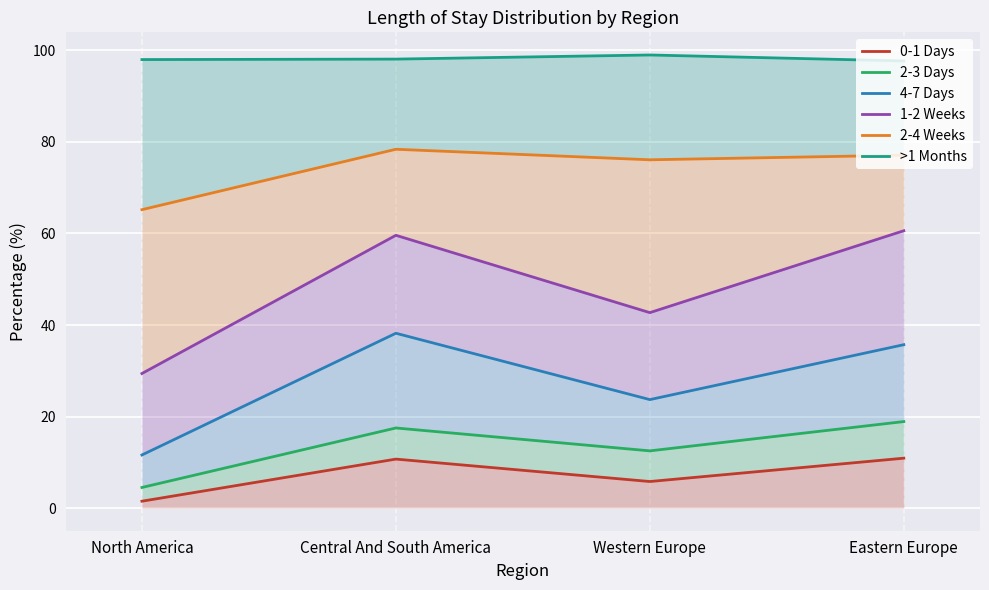

Reading left to right, extract all data points from this chart.

0-1 Days: North America=1.5	Central And South America=10.7	Western Europe=5.8	Eastern Europe=10.9
2-3 Days: North America=4.5	Central And South America=17.5	Western Europe=12.5	Eastern Europe=18.9
4-7 Days: North America=11.6	Central And South America=38.2	Western Europe=23.7	Eastern Europe=35.7
1-2 Weeks: North America=29.4	Central And South America=59.6	Western Europe=42.7	Eastern Europe=60.6
2-4 Weeks: North America=65.2	Central And South America=78.4	Western Europe=76.1	Eastern Europe=77.1
>1 Months: North America=98.0	Central And South America=98.1	Western Europe=99.0	Eastern Europe=97.7